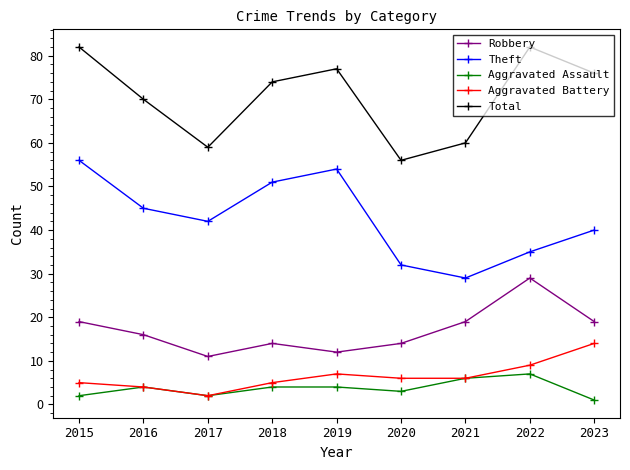

True or false: Theft and Robbery cross at least once.

False